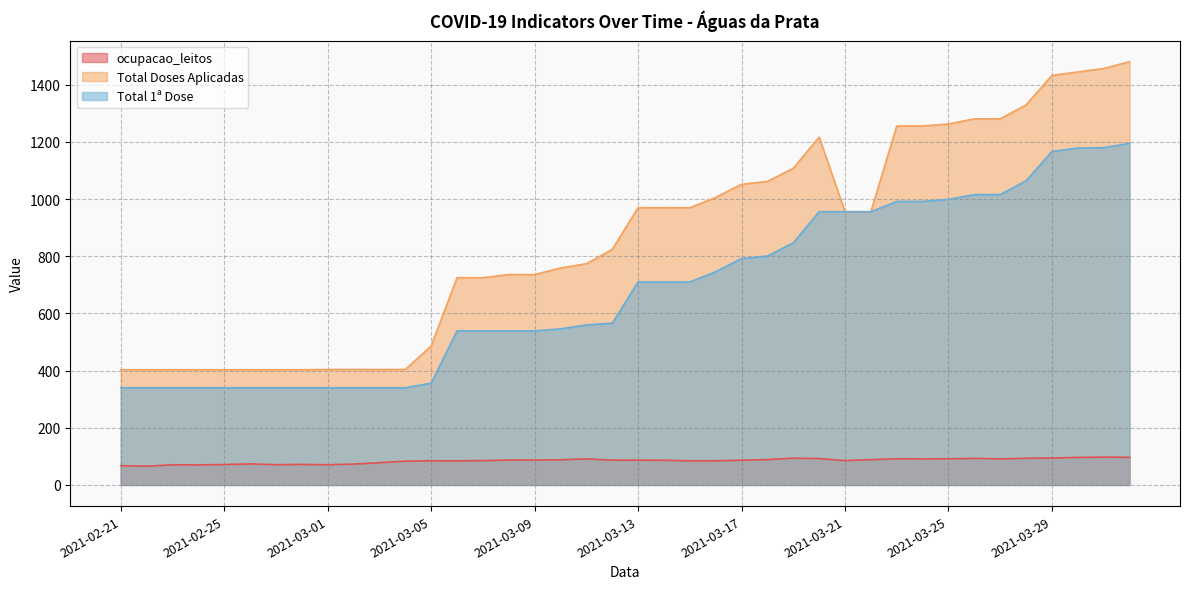

True or false: Total 1ª Dose and Total Doses Aplicadas cross at least once.

False